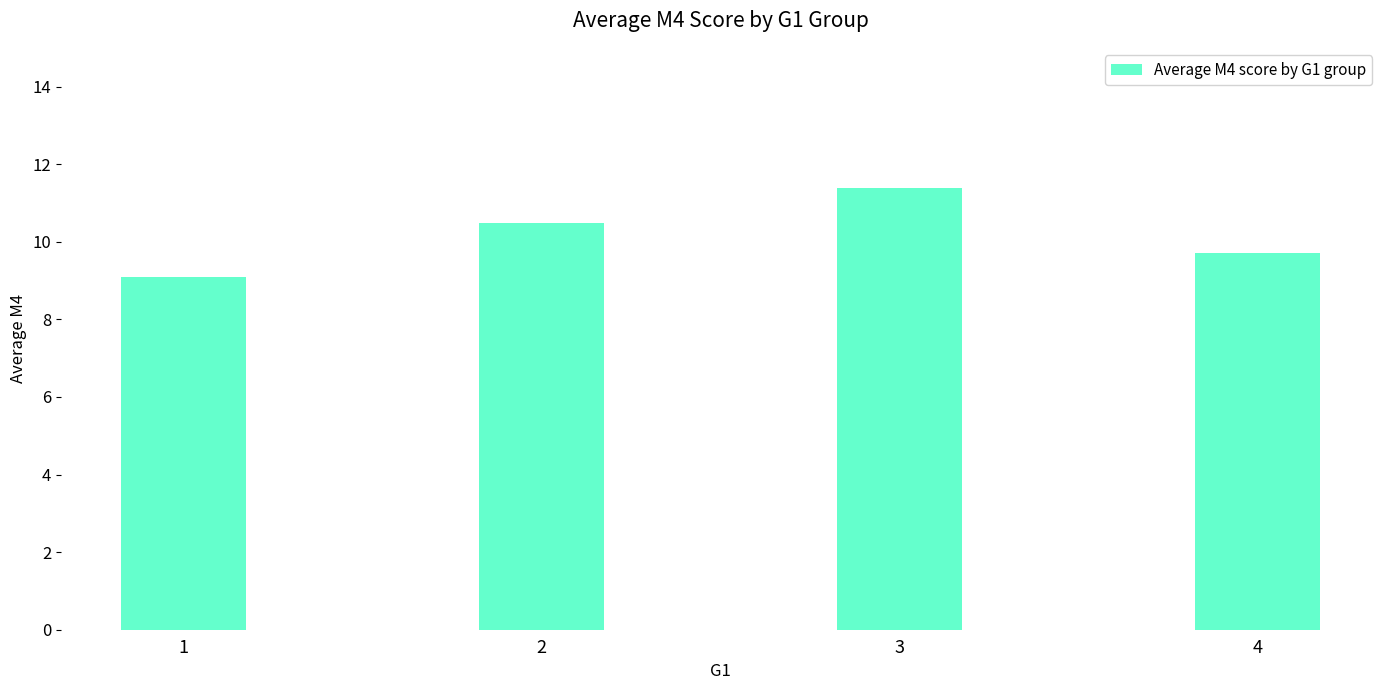

At which category does the chart reach its peak across all series?

3